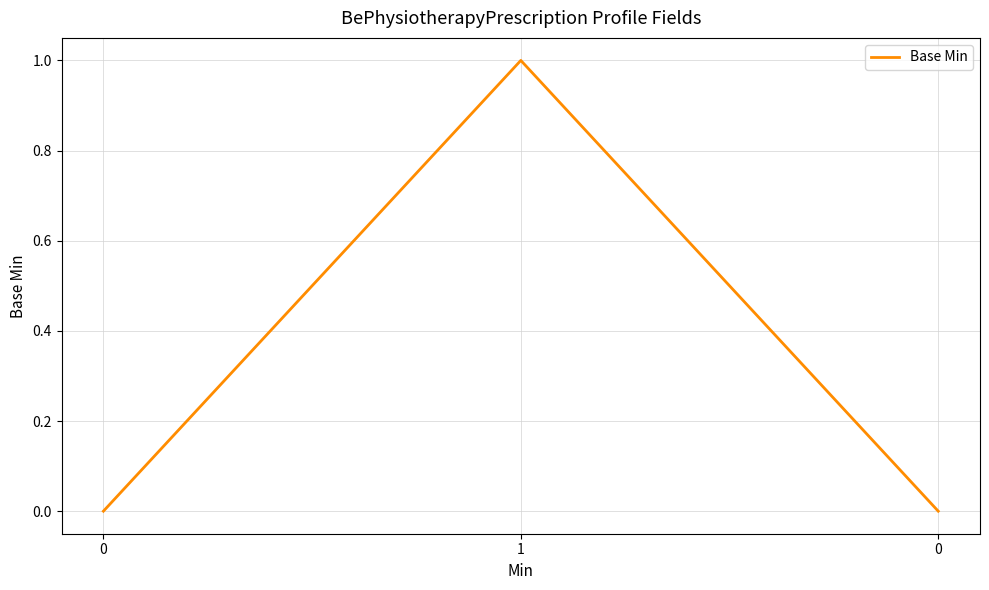

What is the greatest value displayed?

1